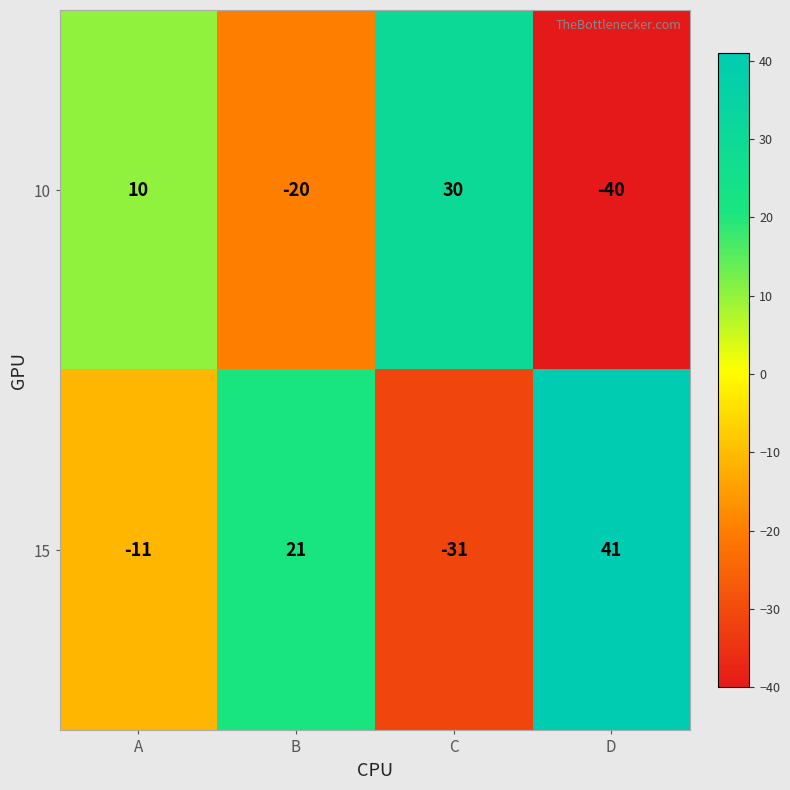

At how many categories does at least one series exceed 35?

1